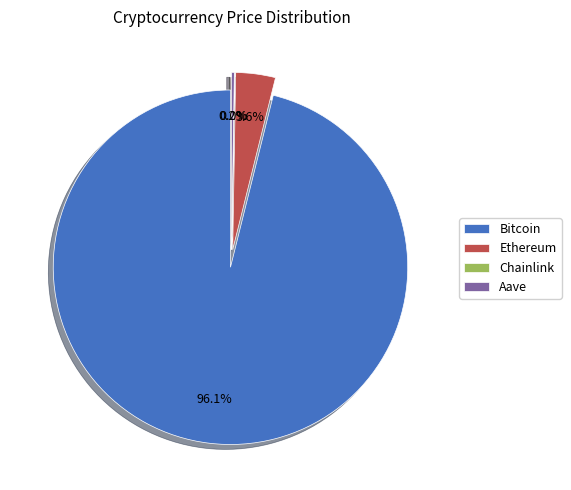

Which has a higher value, Bitcoin or Ethereum?

Bitcoin